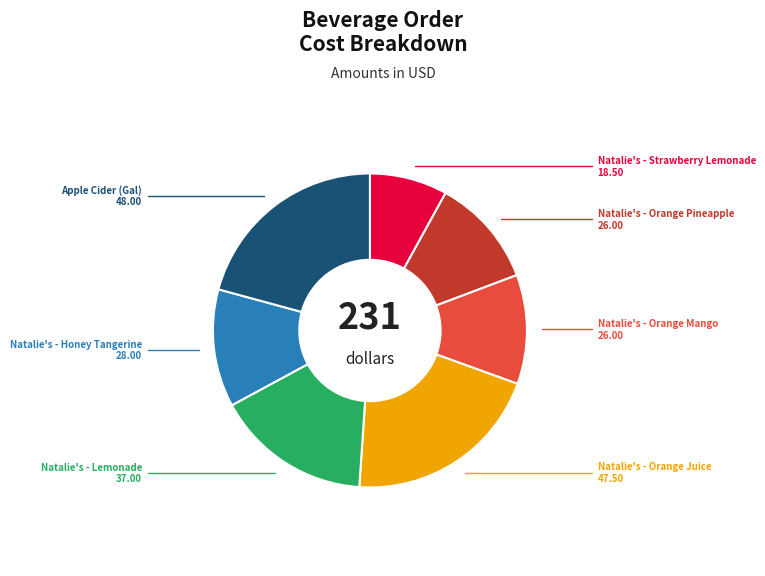

Do Natalie's - Orange Juice and Natalie's - Orange Mango together represent more than half of the pie?

No